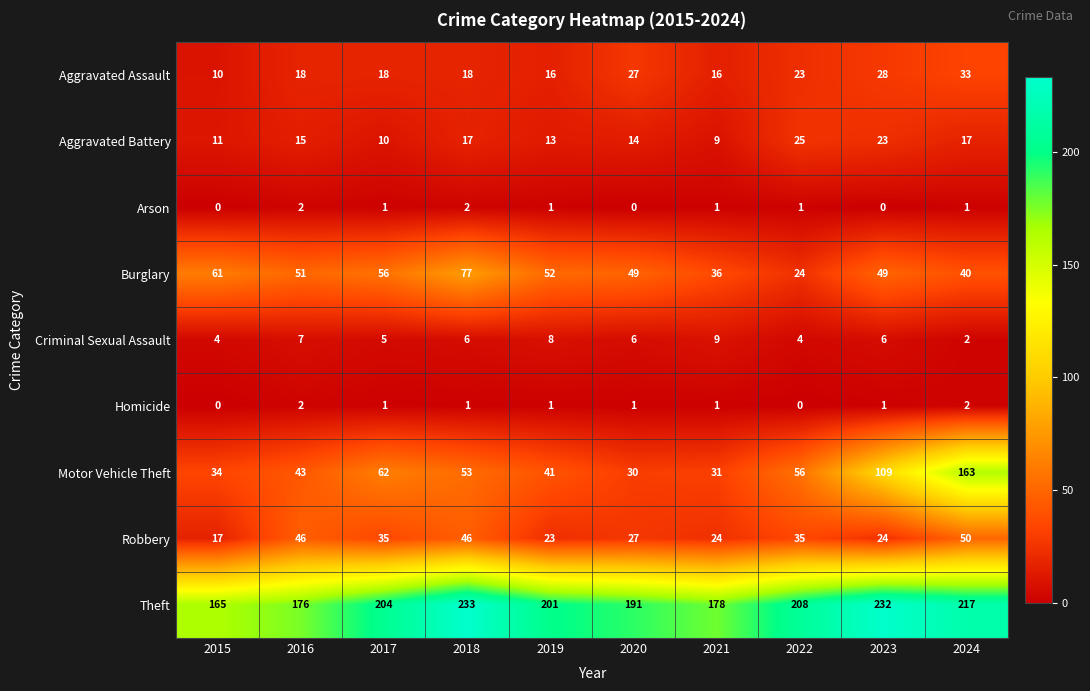

What is the total value across all series at 2016?

360